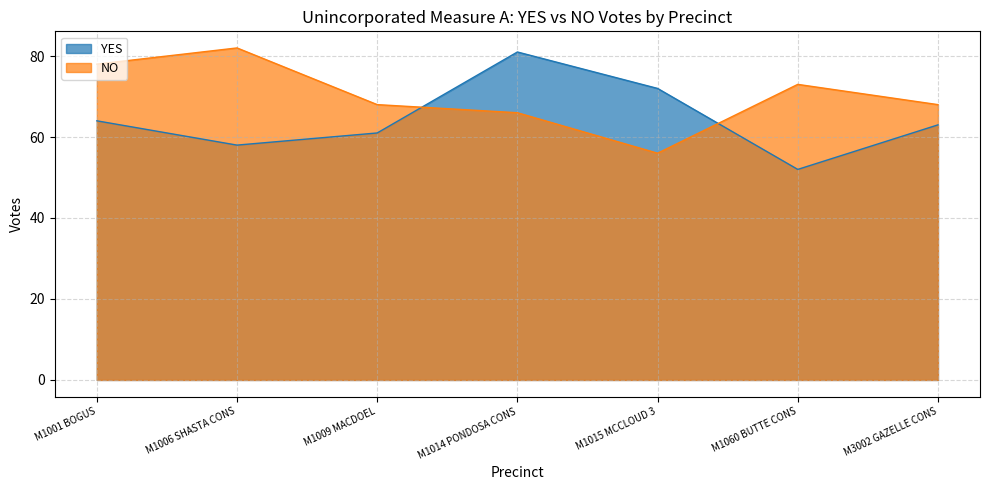

List the series in order of their peak value, lowest first.

YES, NO